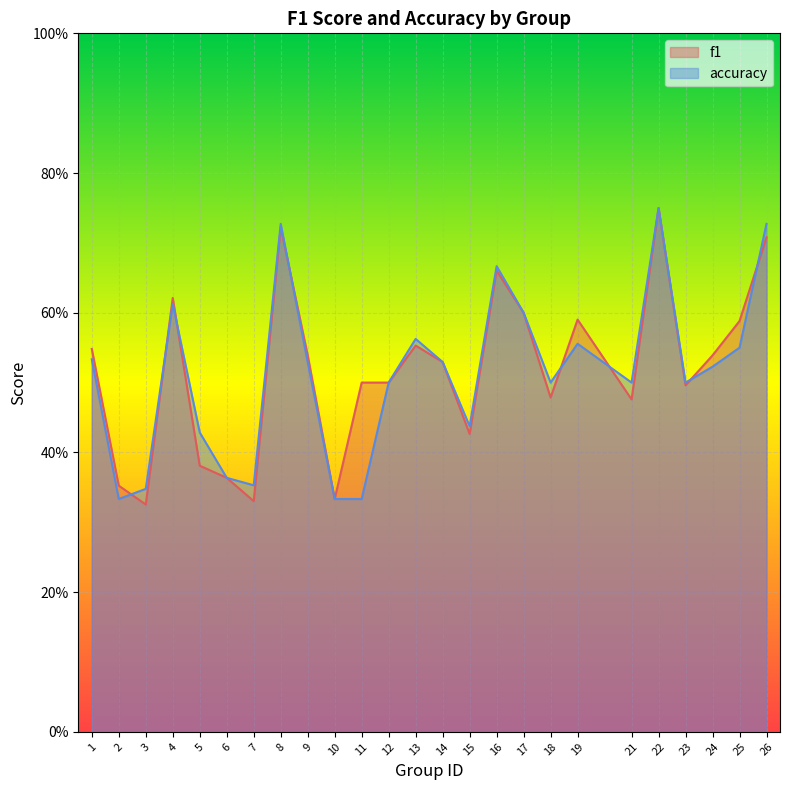

What are all the series names shown in the legend?

f1, accuracy